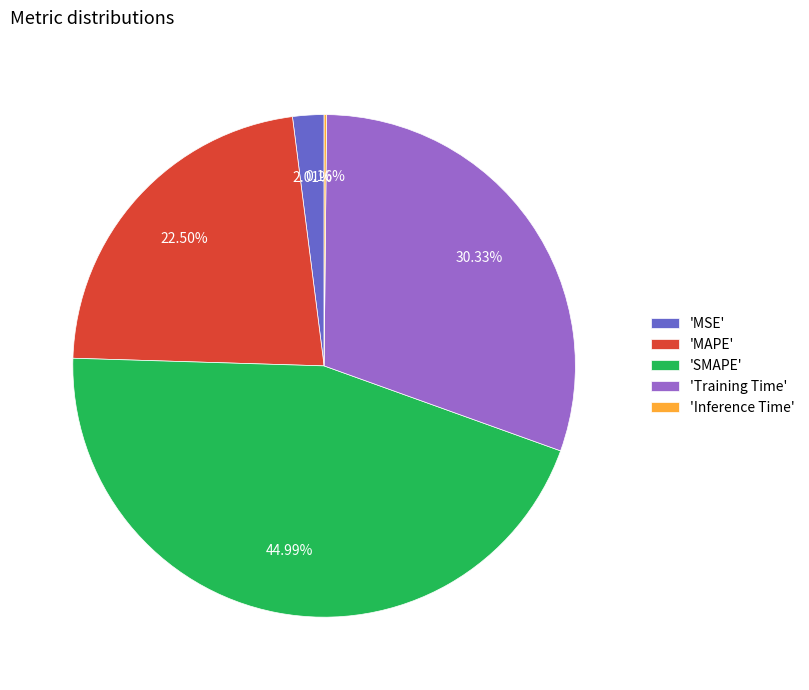

Which slice is the largest?

'SMAPE'